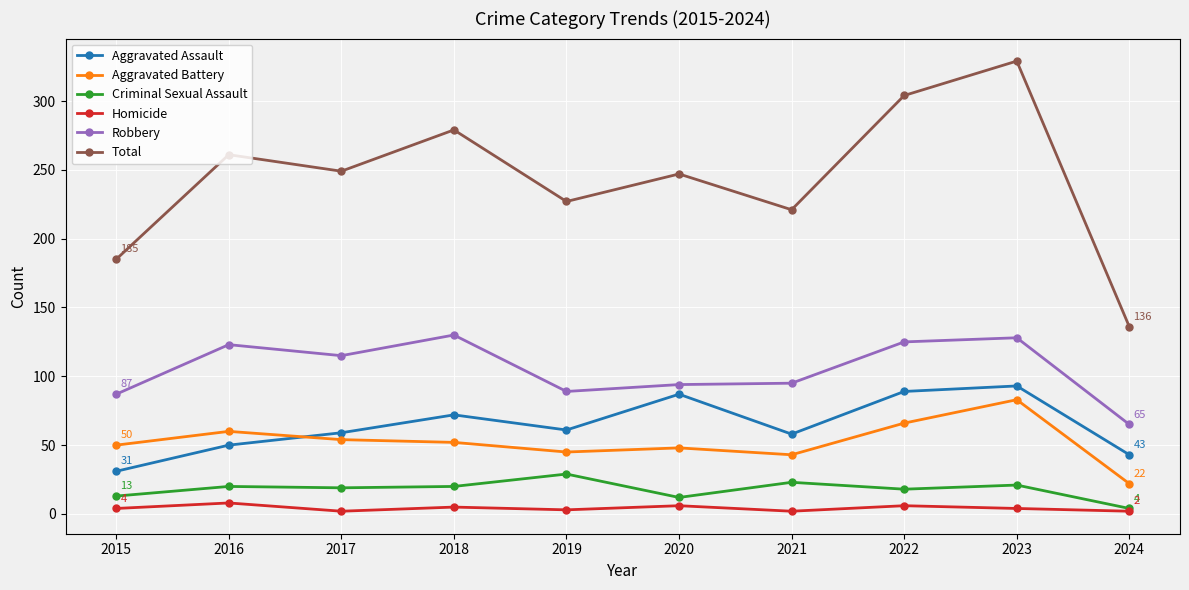

True or false: Robbery and Criminal Sexual Assault intersect in this chart.

False